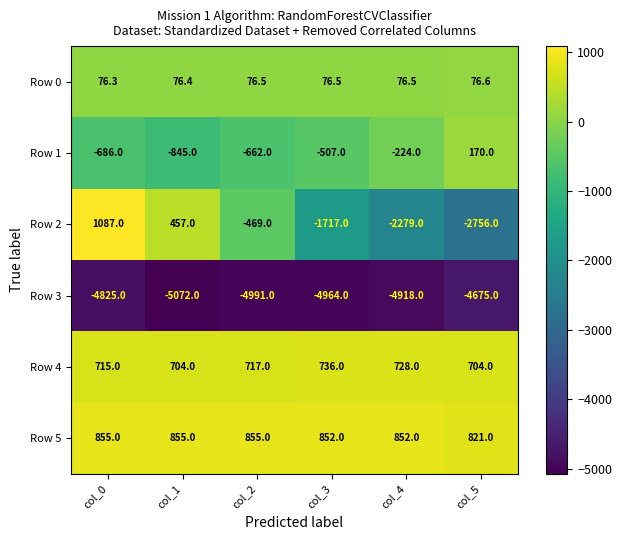

What is the difference between the maximum and minimum values in the Row 3 series?

397.0